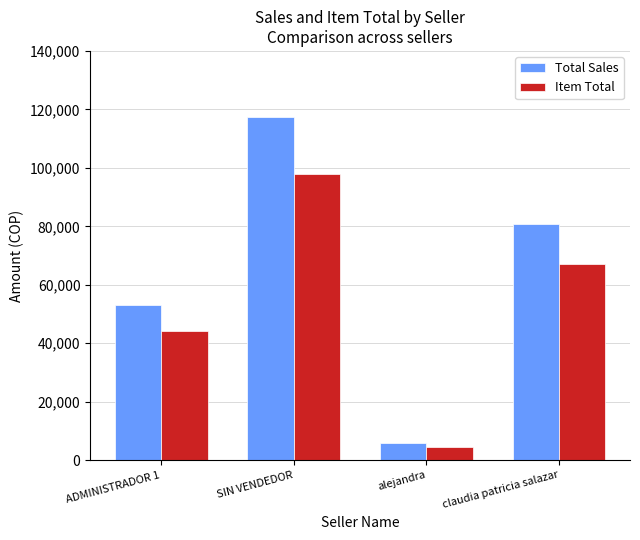

What is the difference between the highest and lowest values at SIN VENDEDOR?

19550